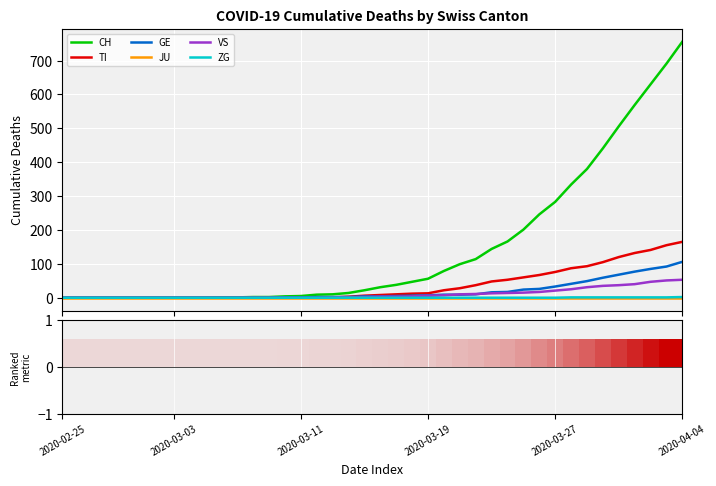

Reading left to right, list all the values displayed in this chart.

CH: 0	0	0	0	0	0	0	0	0	0	1	1	2	2	4	5	9	10	14	22	31	38	47	56	79	99	114	144	166	201	246	283	334	380	441	506	569	630	691	756
TI: 0	0	0	0	0	0	0	0	0	0	0	0	0	0	1	1	1	1	3	6	8	10	12	13	22	28	37	48	53	60	67	76	87	93	105	120	132	141	155	165
GE: 0	0	0	0	0	0	0	0	0	0	0	0	0	0	1	1	2	2	2	4	4	5	6	7	9	9	10	16	17	24	26	33	41	49	59	68	77	85	92	106
JU: 0	0	0	0	0	0	0	0	0	0	0	0	0	0	0	0	0	0	0	0	0	0	0	0	0	0	0	0	0	0	0	0	0	0	0	0	0	0	0	0
VS: 0	0	0	0	0	0	0	0	0	0	0	0	0	0	0	0	0	1	1	2	3	3	4	6	7	10	11	13	14	15	17	21	25	31	35	37	40	47	51	53
ZG: 0	0	0	0	0	0	0	0	0	0	0	0	0	0	0	0	0	0	0	0	0	0	0	0	0	0	0	0	0	0	0	0	1	1	1	1	1	1	1	2